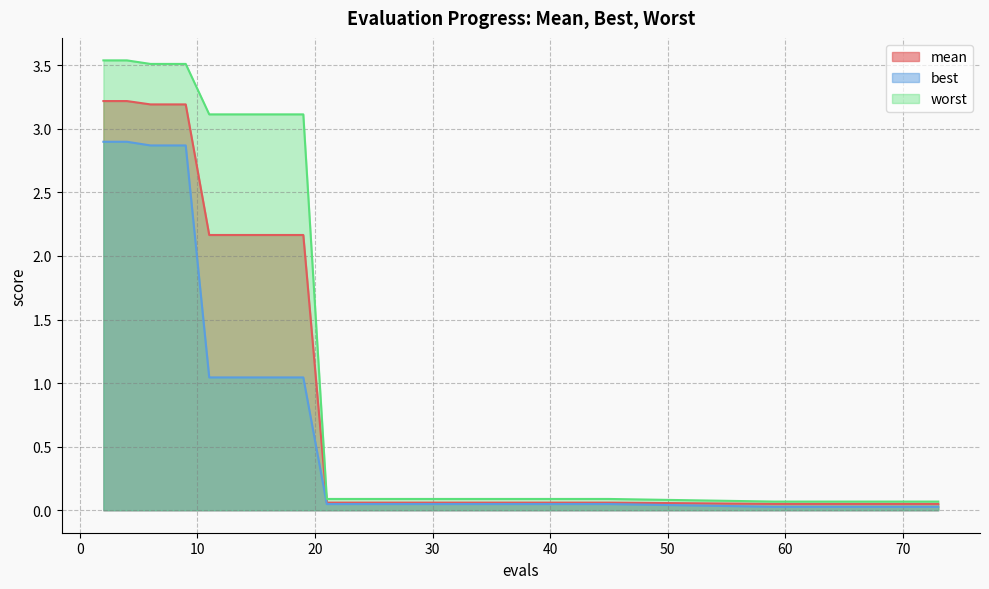

Which series has the largest range (max minus min)?

worst